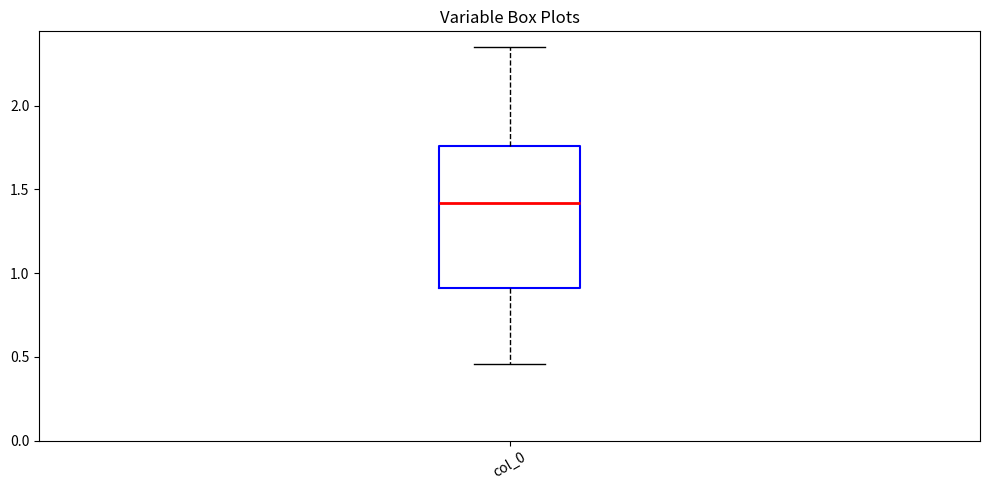

Read this box plot against the y-axis: the position of the median line, the range covered by the box, and the ends of both whiskers. The values are not printed on the chart, so give them approximately, as read against the axis.

median 1.40, box 0.90 to 1.75, whiskers 0.45 to 2.35